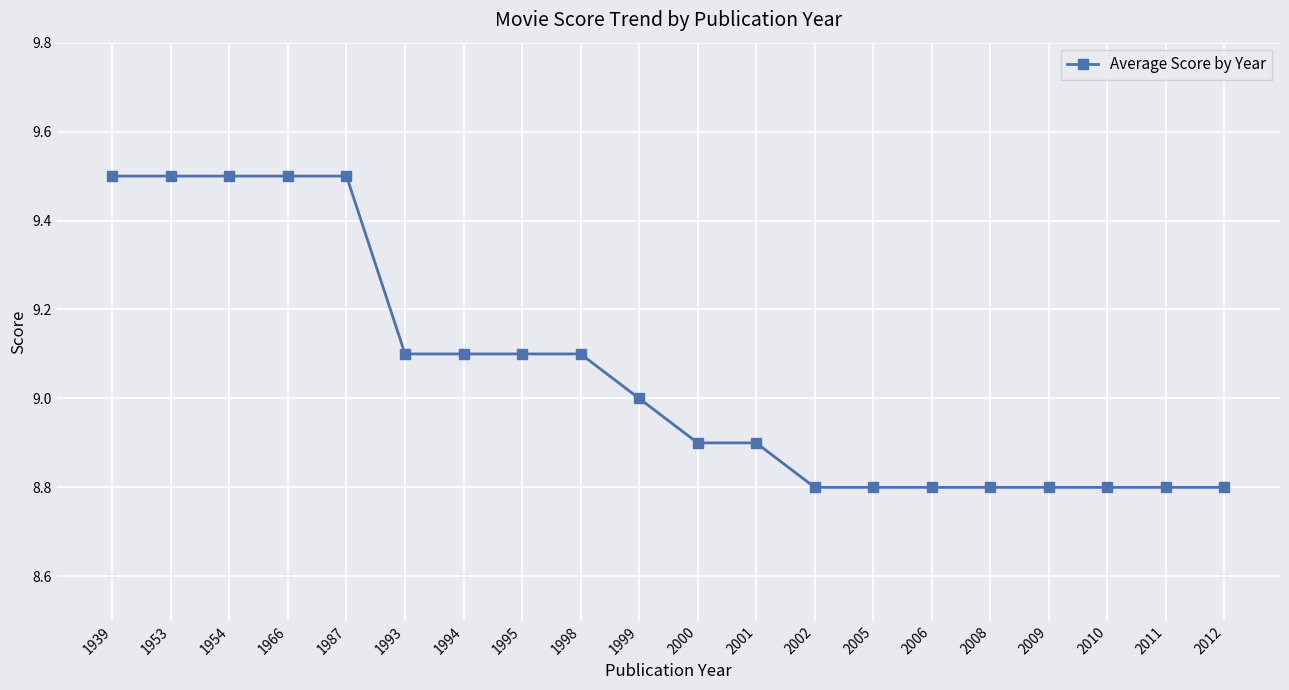

What is the difference between the maximum and minimum values?

0.7